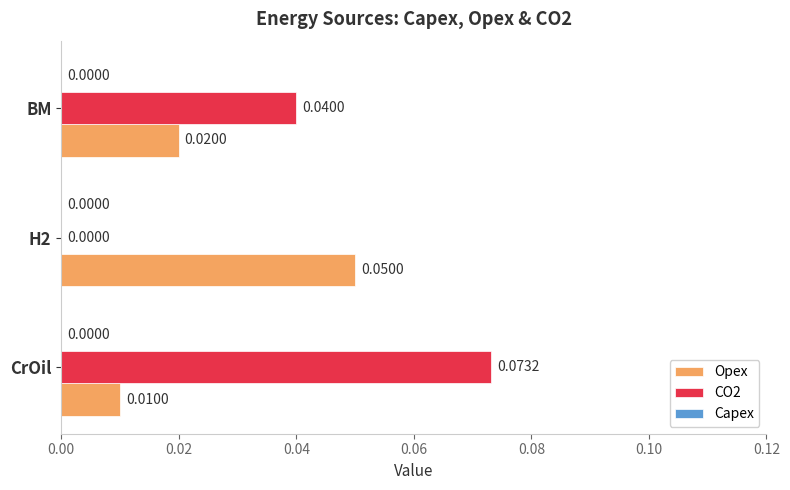

Which label corresponds to the largest value in the chart?

CrOil